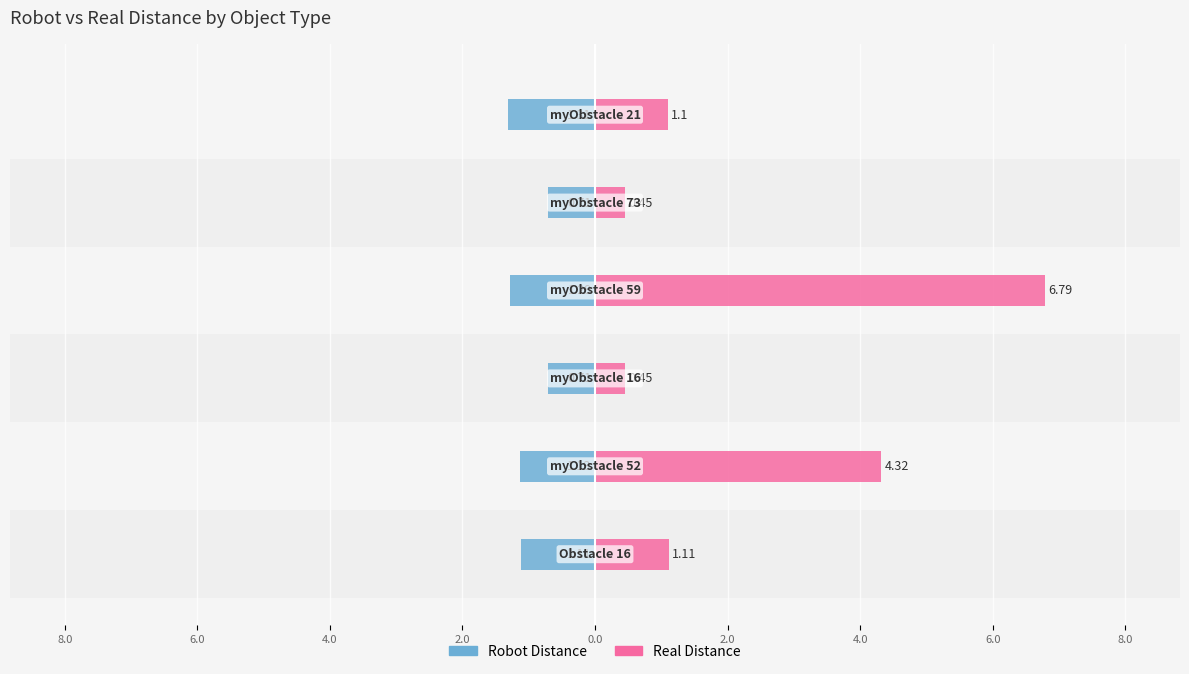

True or false: Robot Distance has a value of -1.7 at 4.0.

False